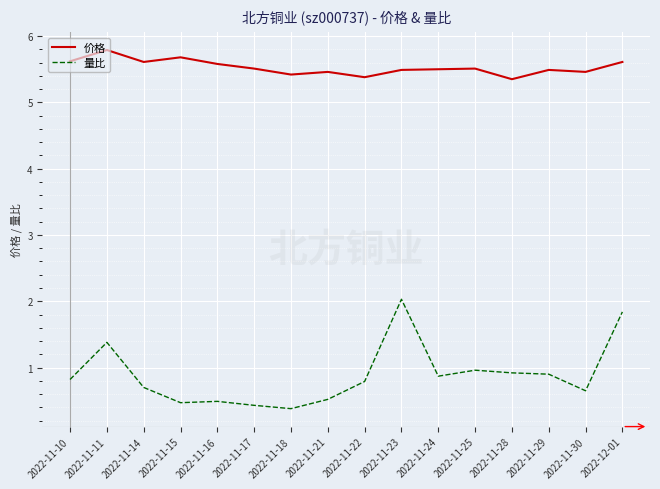

What is the average value of the 量比 series?

0.9